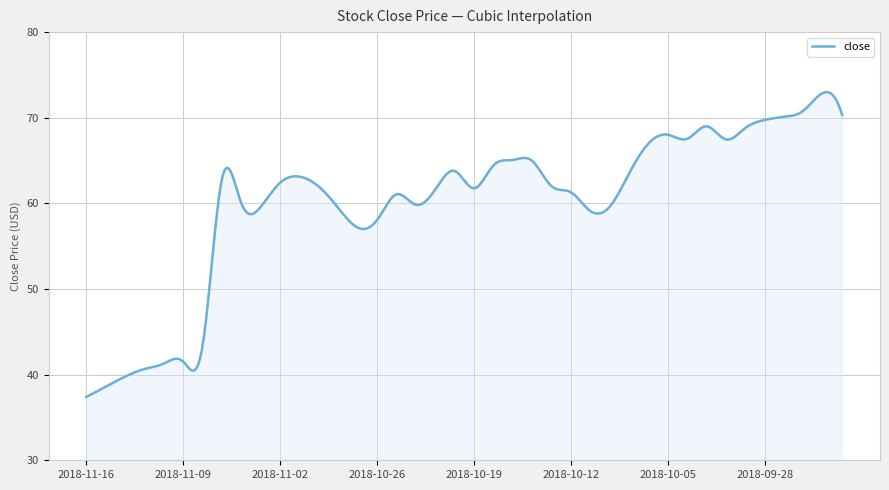

What is the average value?

60.1